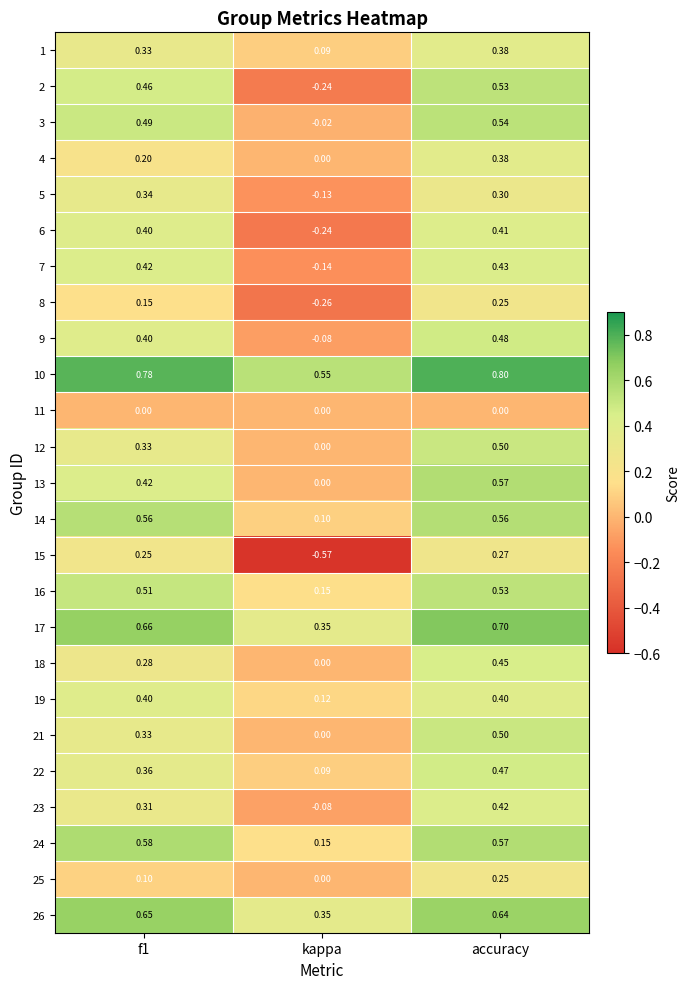

At which category is the sum across all series the highest?

accuracy